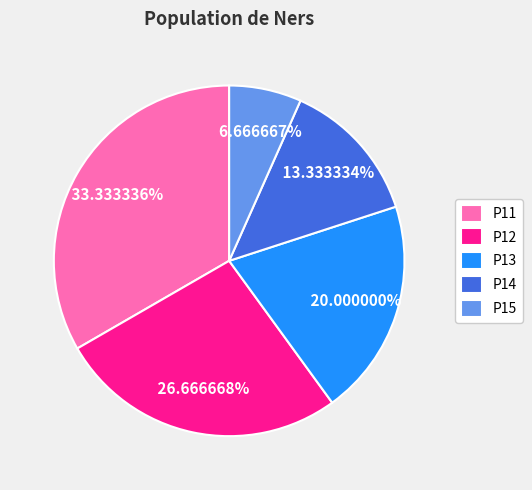

Do P15 and P14 together represent more than half of the pie?

No